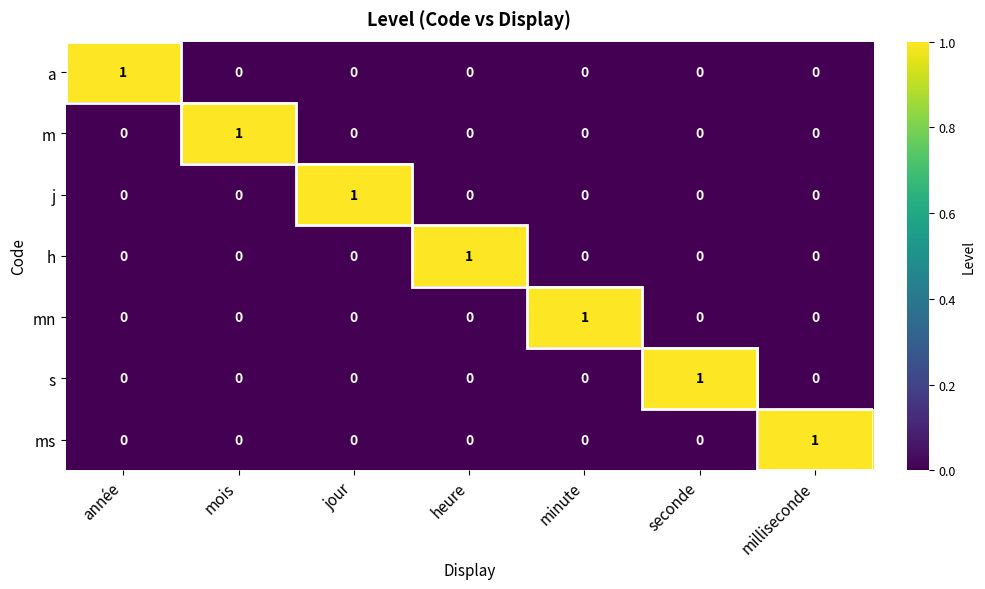

The a series shows 0 at minute. True or false?

True